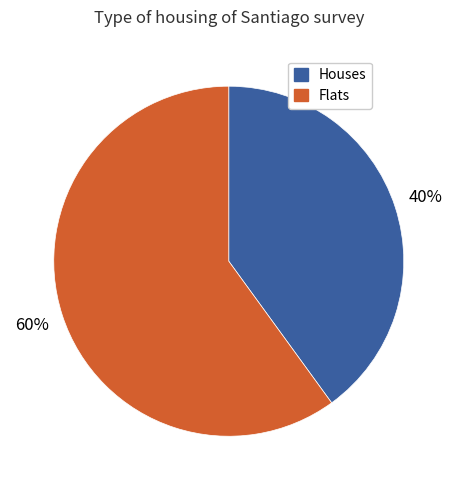

Is there a majority slice in this chart?

Yes